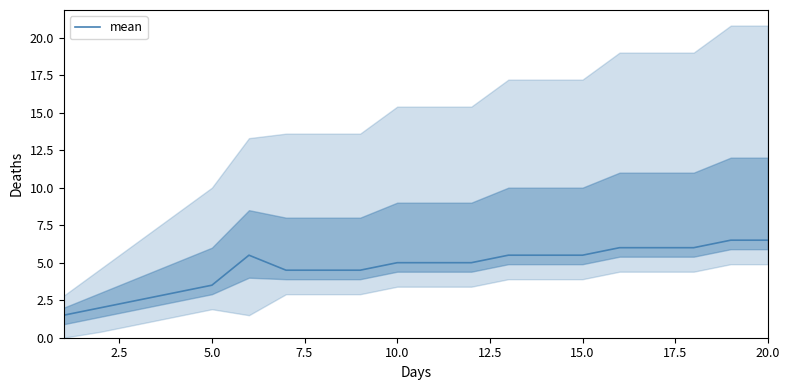

What is the average value?

4.7